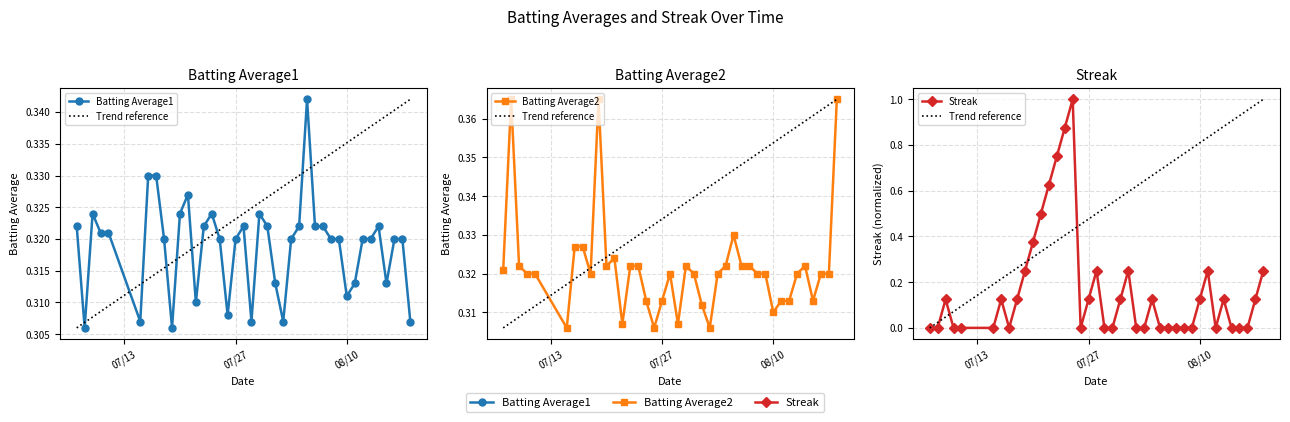

What are all the series names shown in the legend?

Batting Average1, Batting Average2, Streak